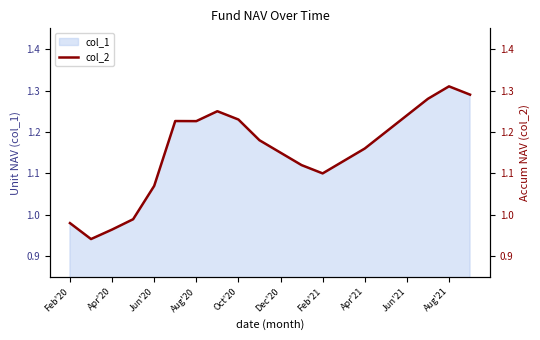

The value of col_1 at Jun'21 is 1.7. True or false?

False